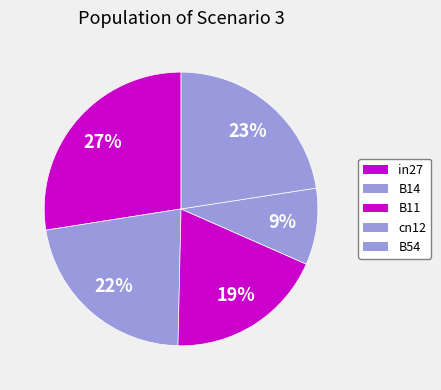

Combined, do B14 and B54 account for over 50%?

No